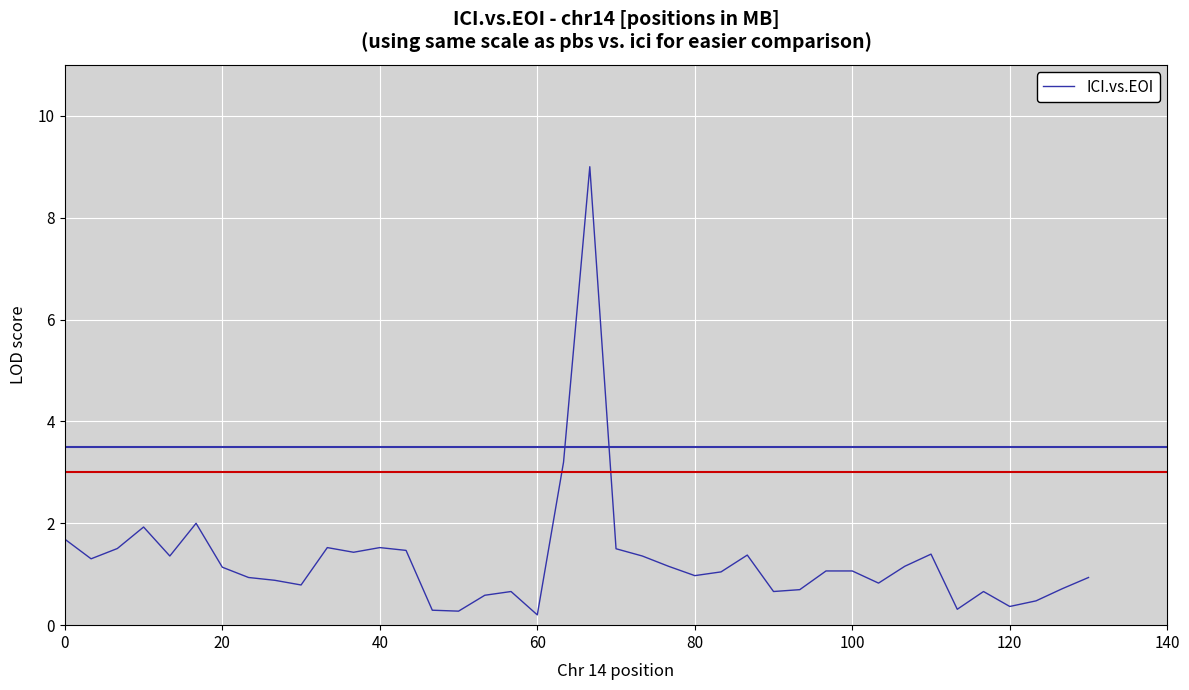

What is the greatest value displayed?

9.0